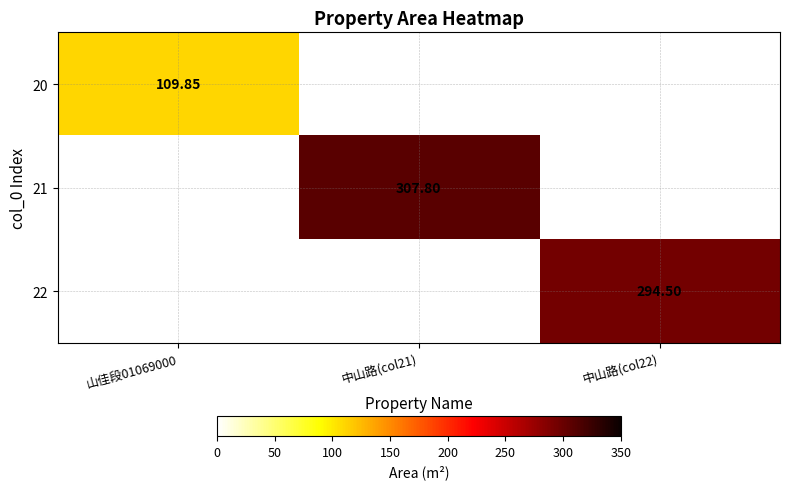

At which label does 21 first exceed 307?

中山路(col21)